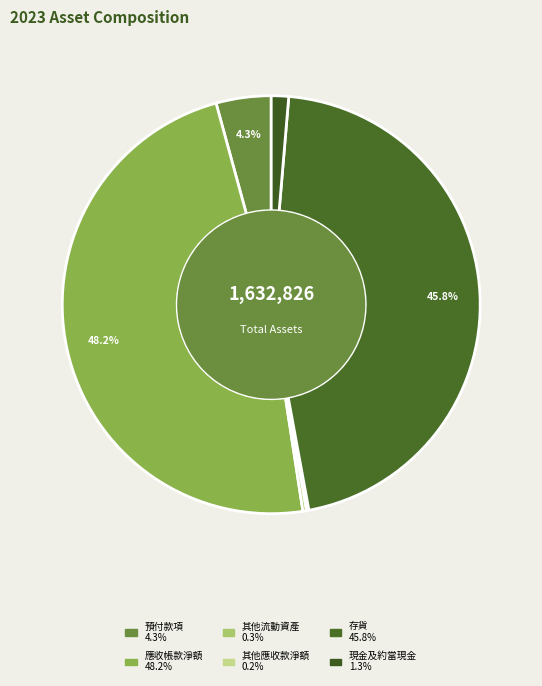

To the nearest percent, what portion does 應收帳款淨額 represent?

48%